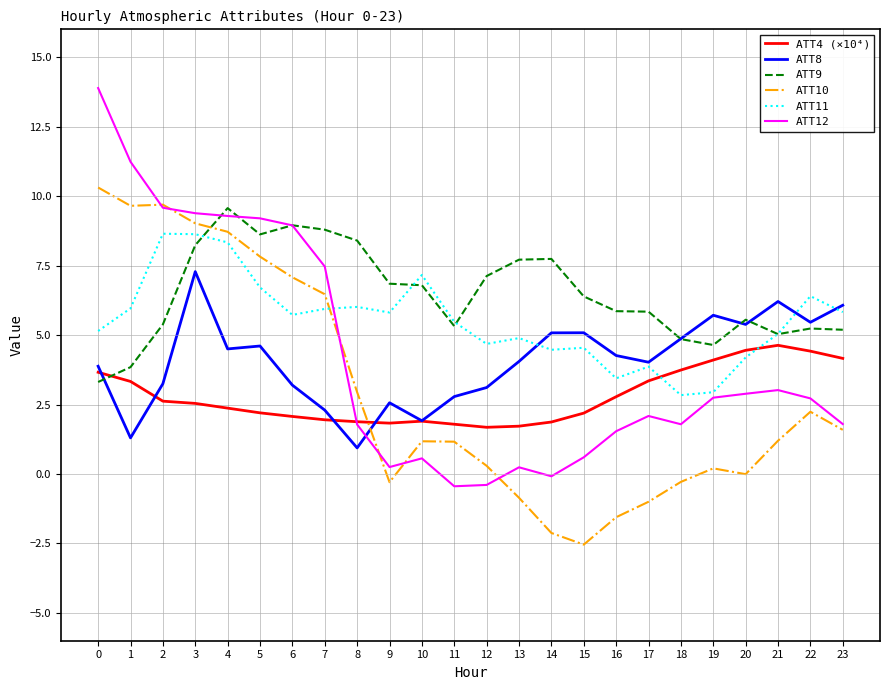

What is the difference between the highest and lowest values at 21?

5.0